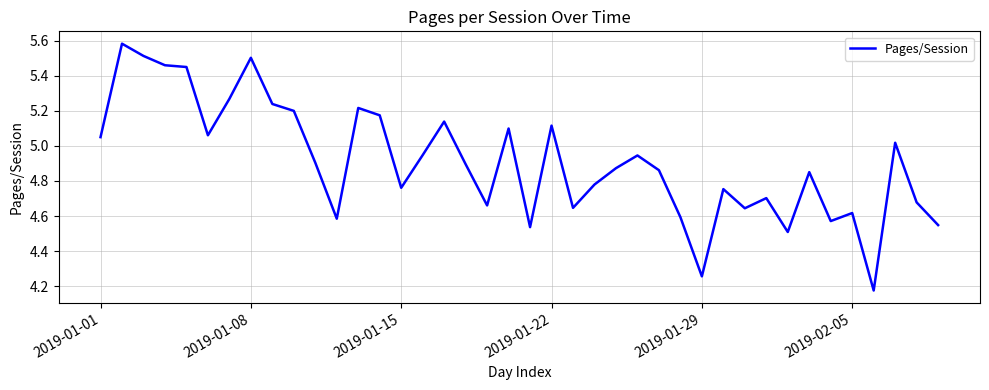

What is the difference between the maximum and minimum values?

1.4